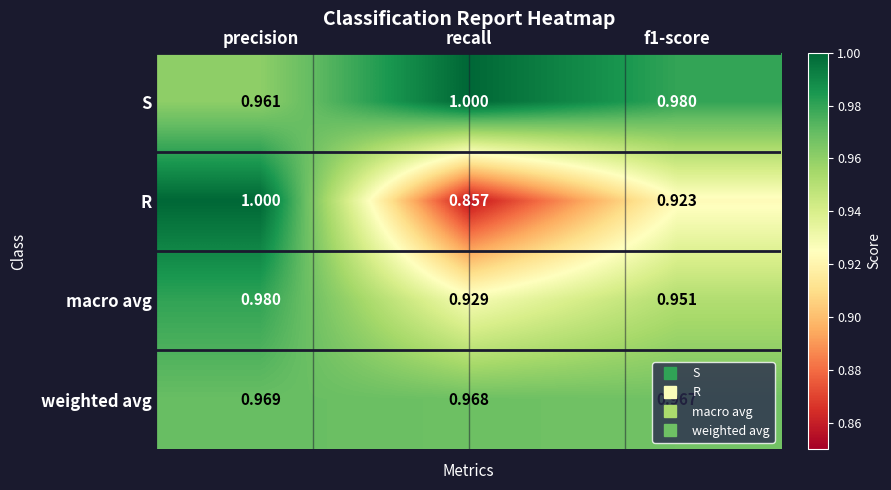

Which series has the largest total across all categories?

S